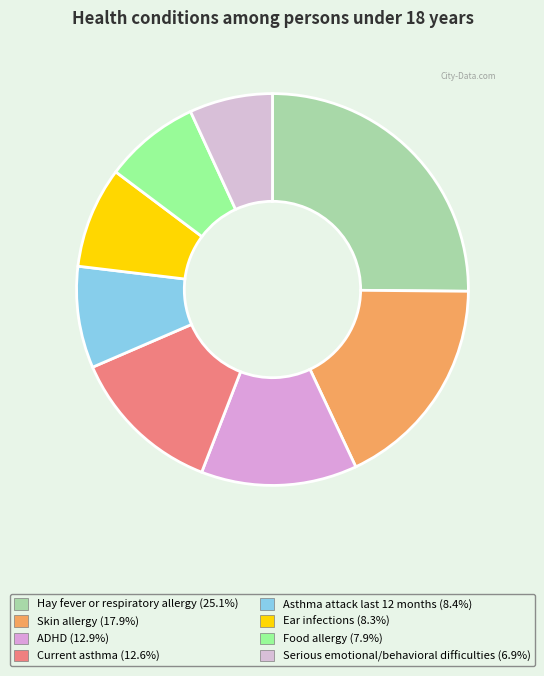

What is the largest slice in the pie chart?

Hay fever or respiratory allergy